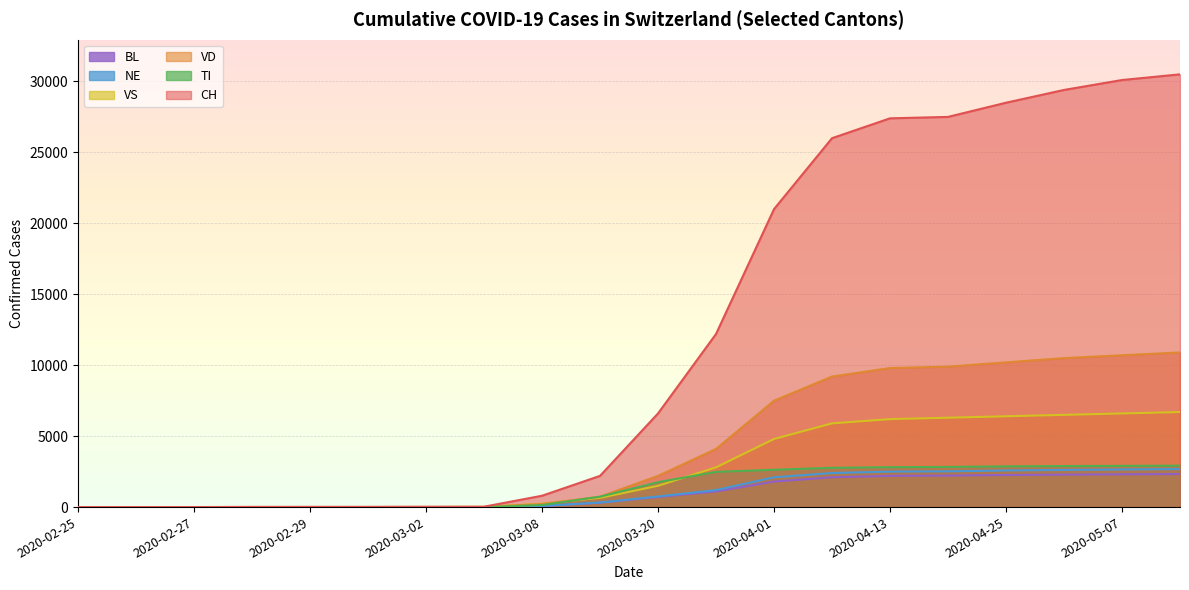

Reading left to right, extract all data points from this chart.

CH: 0	1	2	13	15	16	22	27	800	2200	6600	12200	21000	26000	27400	27500	28500	29400	30100	30500
TI: 0	0	0	0	0	0	0	0	144	735	1756	2482	2629	2768	2813	2831	2872	2892	2906	2917
VD: 0	0	0	4	4	4	6	8	220	730	2200	4100	7500	9200	9800	9900	10200	10500	10700	10900
VS: 0	0	0	6	6	7	10	12	240	650	1500	2800	4800	5900	6200	6300	6400	6500	6600	6700
NE: 0	0	0	0	0	0	1	1	80	320	750	1200	2100	2400	2500	2520	2580	2620	2650	2680
BL: 0	0	0	0	1	1	1	1	75	310	710	1100	1800	2100	2200	2220	2260	2290	2310	2330